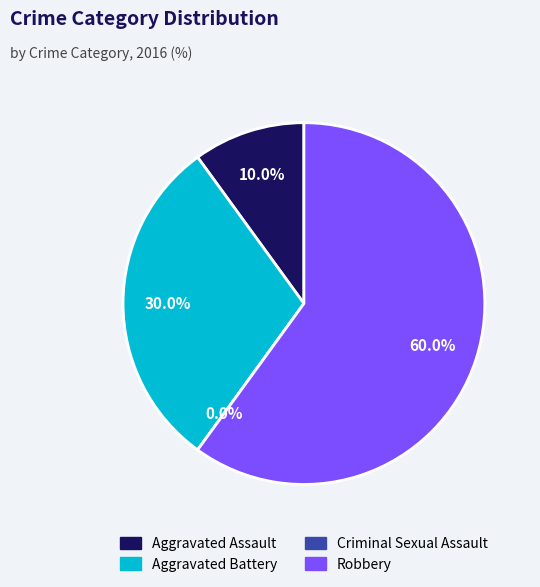

What is the majority slice?

Robbery